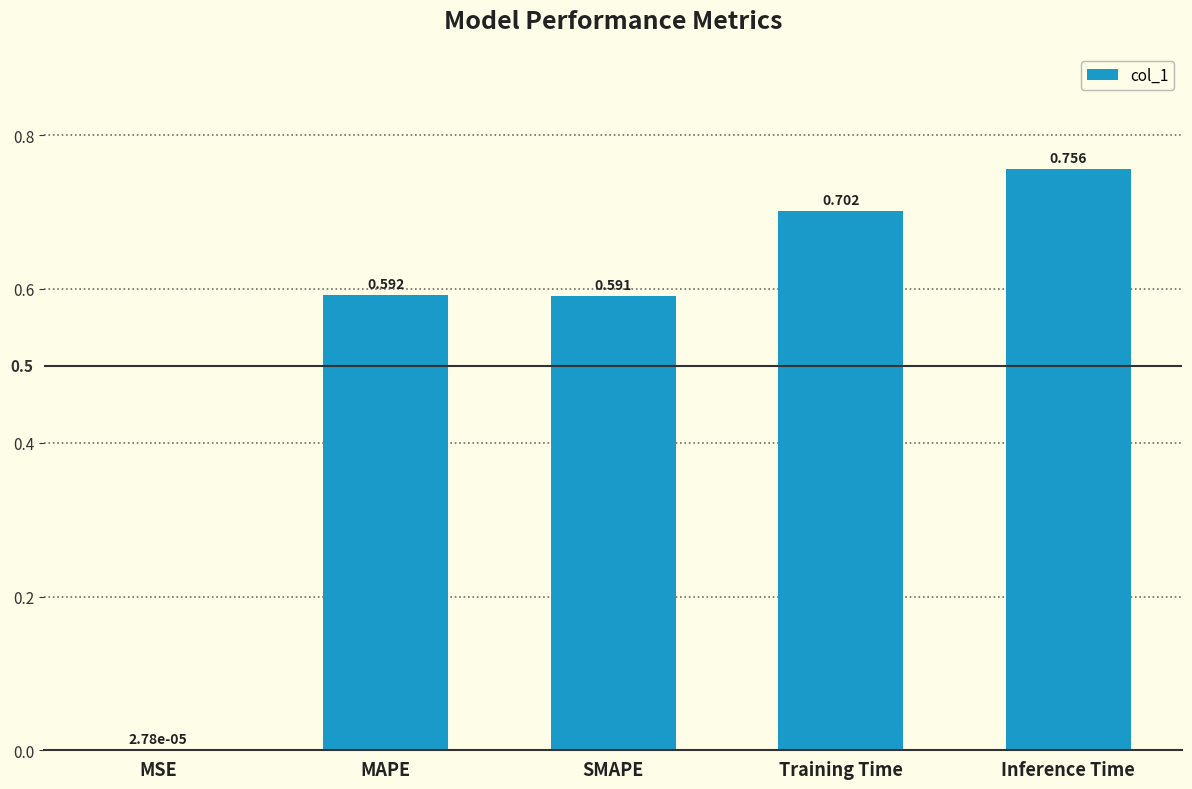

At which label is the value closest to 0?

MSE